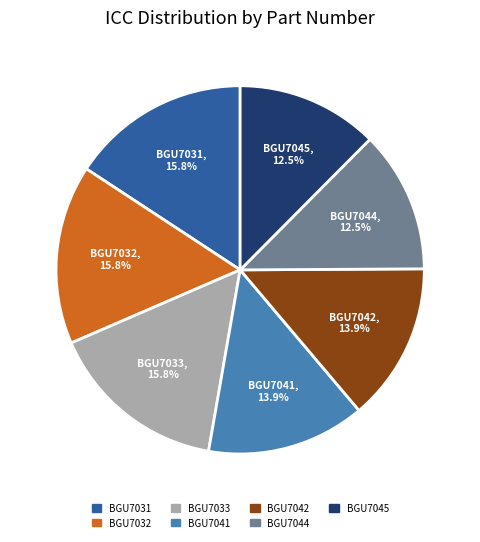

How many slices are in this pie chart?

7